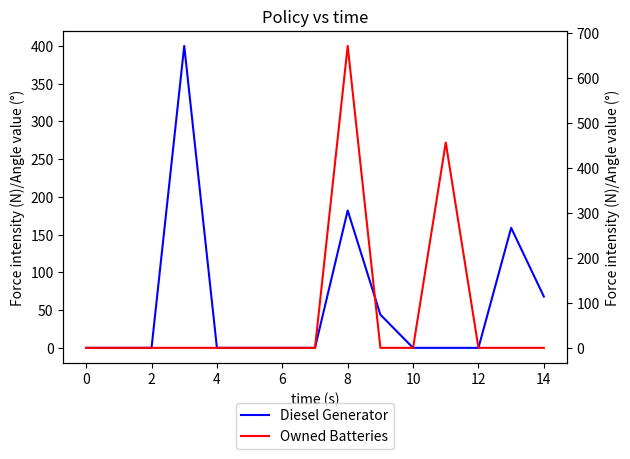

How many positive values does the Diesel Generator series have?

5